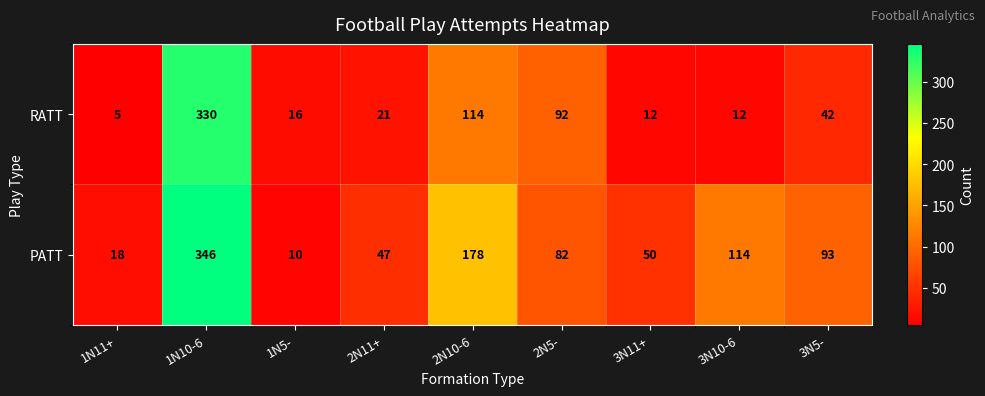

Which series has the largest total across all categories?

PATT